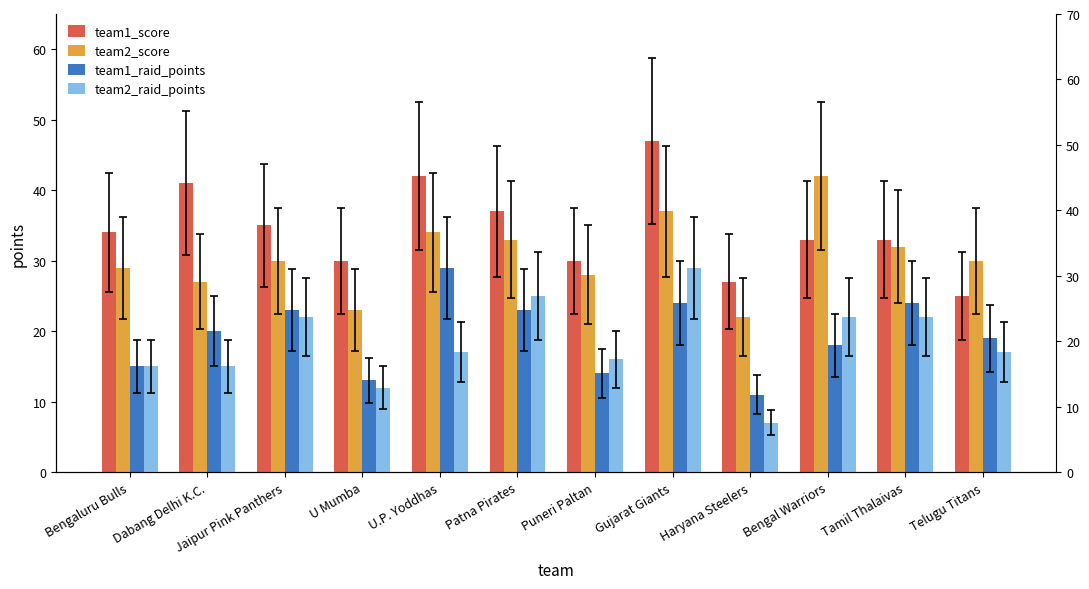

Between Telugu Titans and U.P. Yoddhas, which is larger?

U.P. Yoddhas